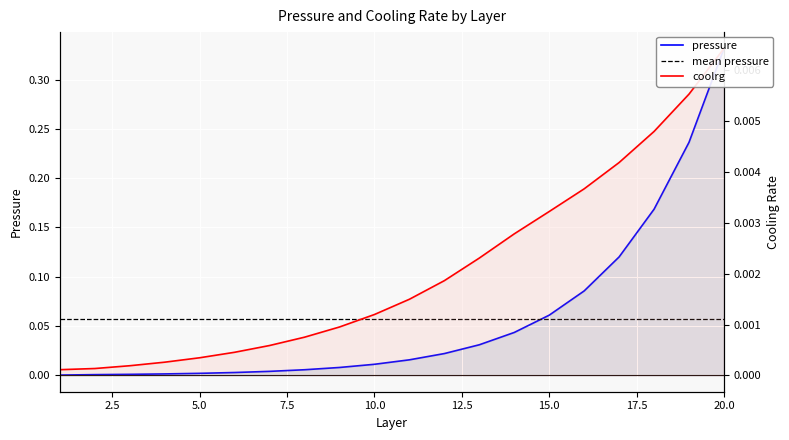

True or false: coolrg has a value of 0.0 at 15.

True